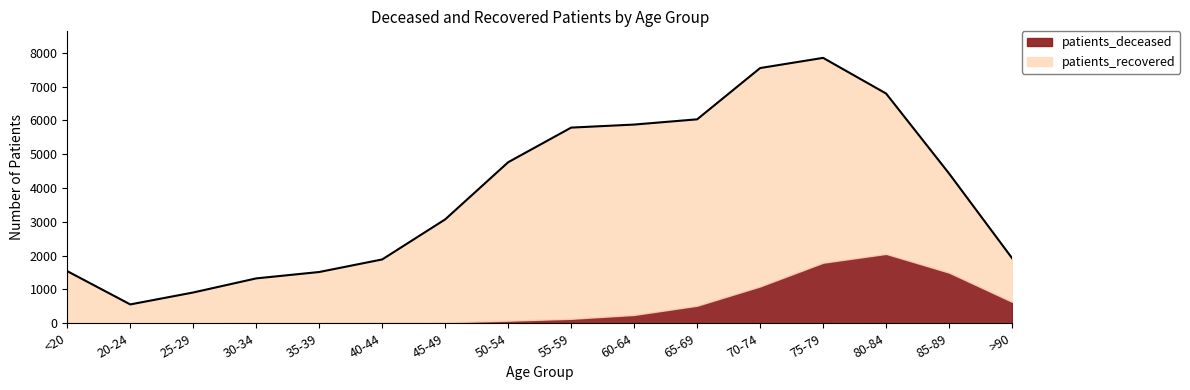

True or false: patients_deceased and patients_recovered intersect in this chart.

False